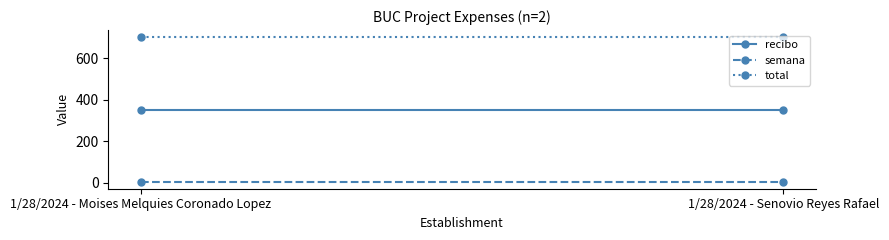

How many lines are shown in the chart?

3